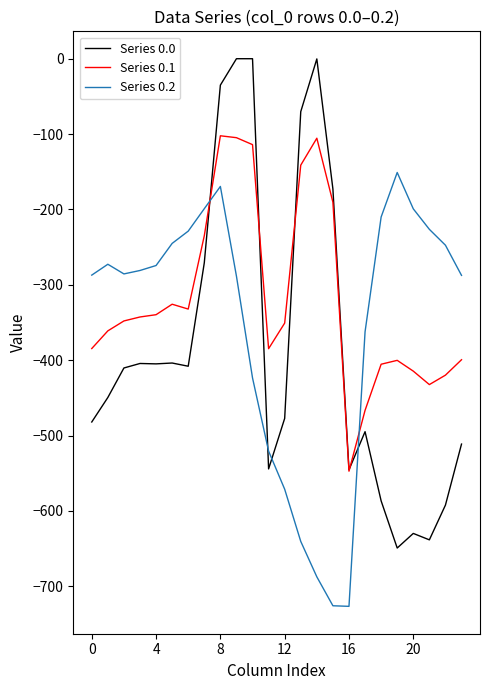

What is the lowest value of the Series 0.0 series?

-649.2